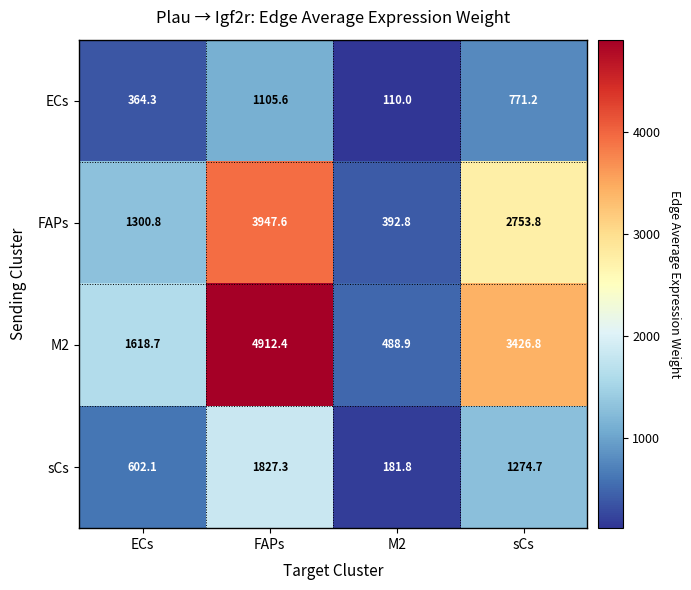

What is the spread (max minus min) of values at FAPs?

3806.8